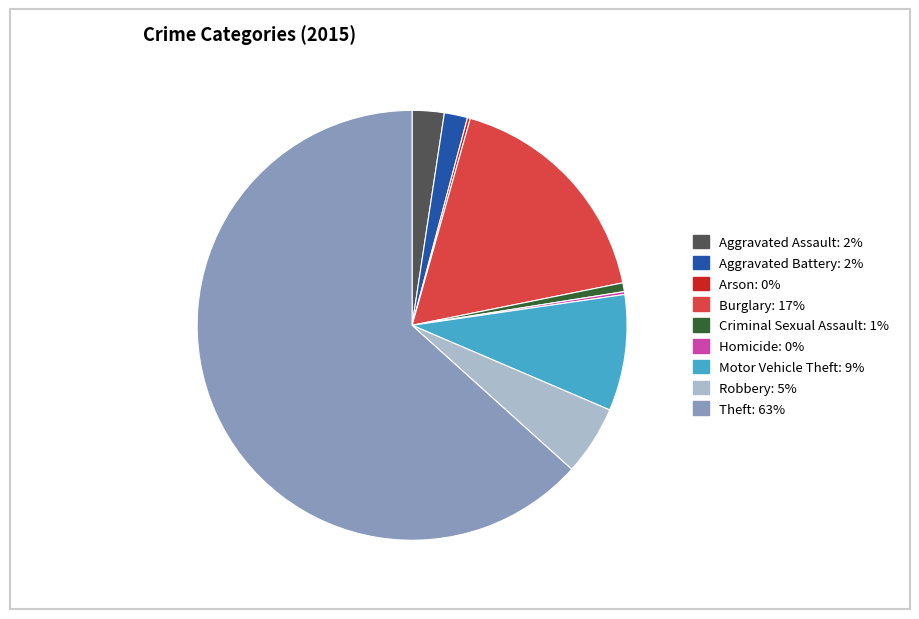

Is it true that Motor Vehicle Theft is 1% of the pie?

False